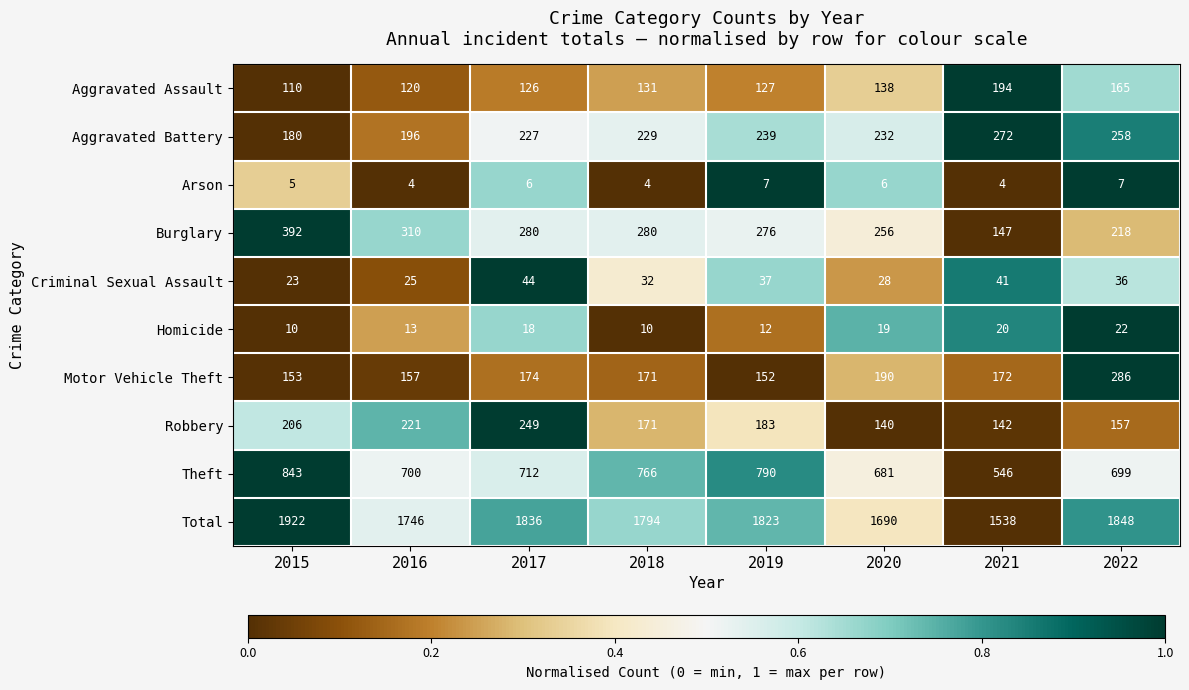

The Burglary series shows 219 at 2021. True or false?

False